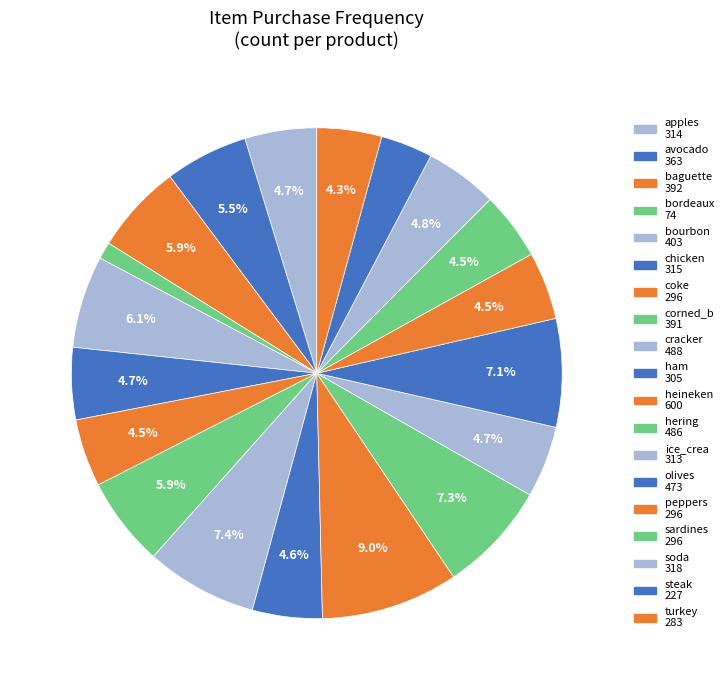

What percentage is the hering slice, to the nearest percent?

7%